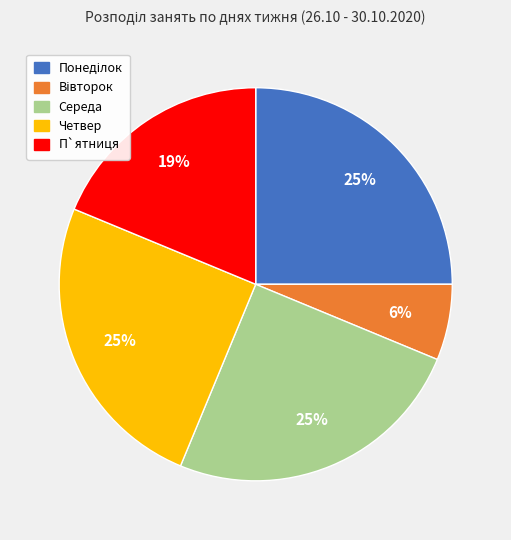

To the nearest percent, what is the difference between the largest and smallest slice percentages?

19%